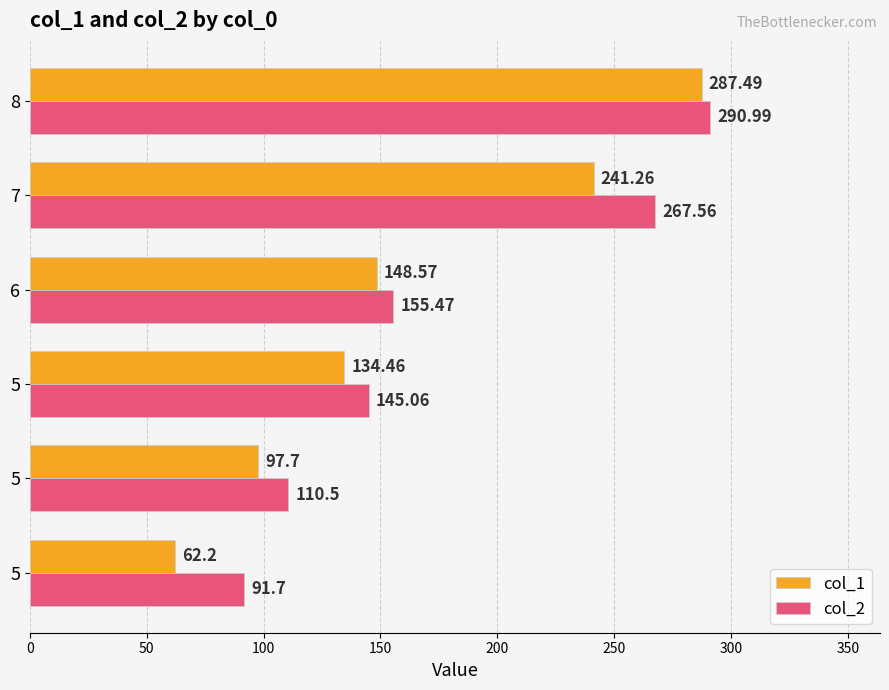

Rank the series by their average value, from lowest to highest.

col_1, col_2